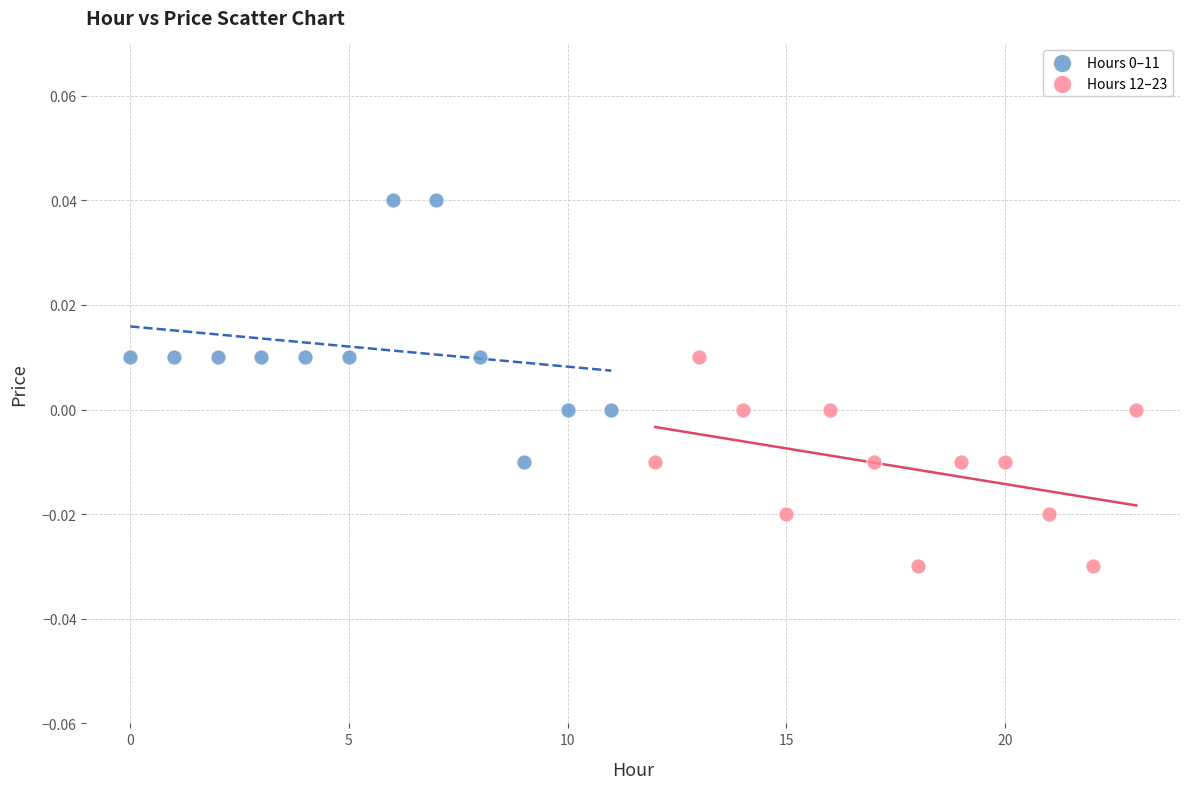

Which series contains the lowest Y value?

Hours 12–23